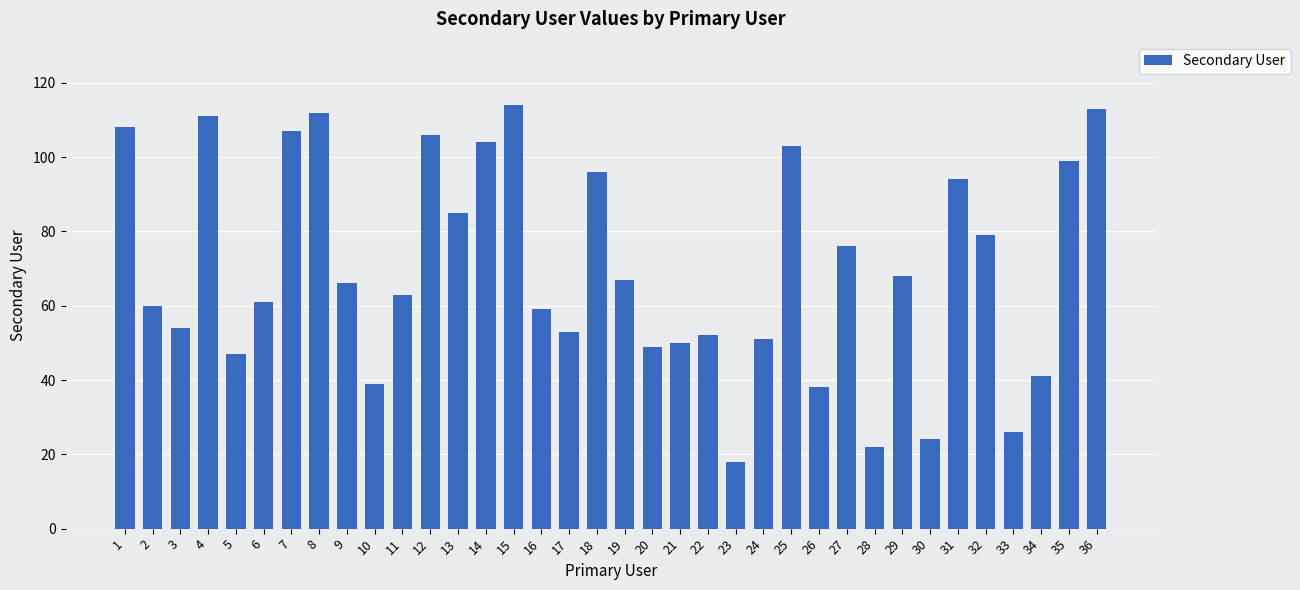

How many data points are less than 66?

18